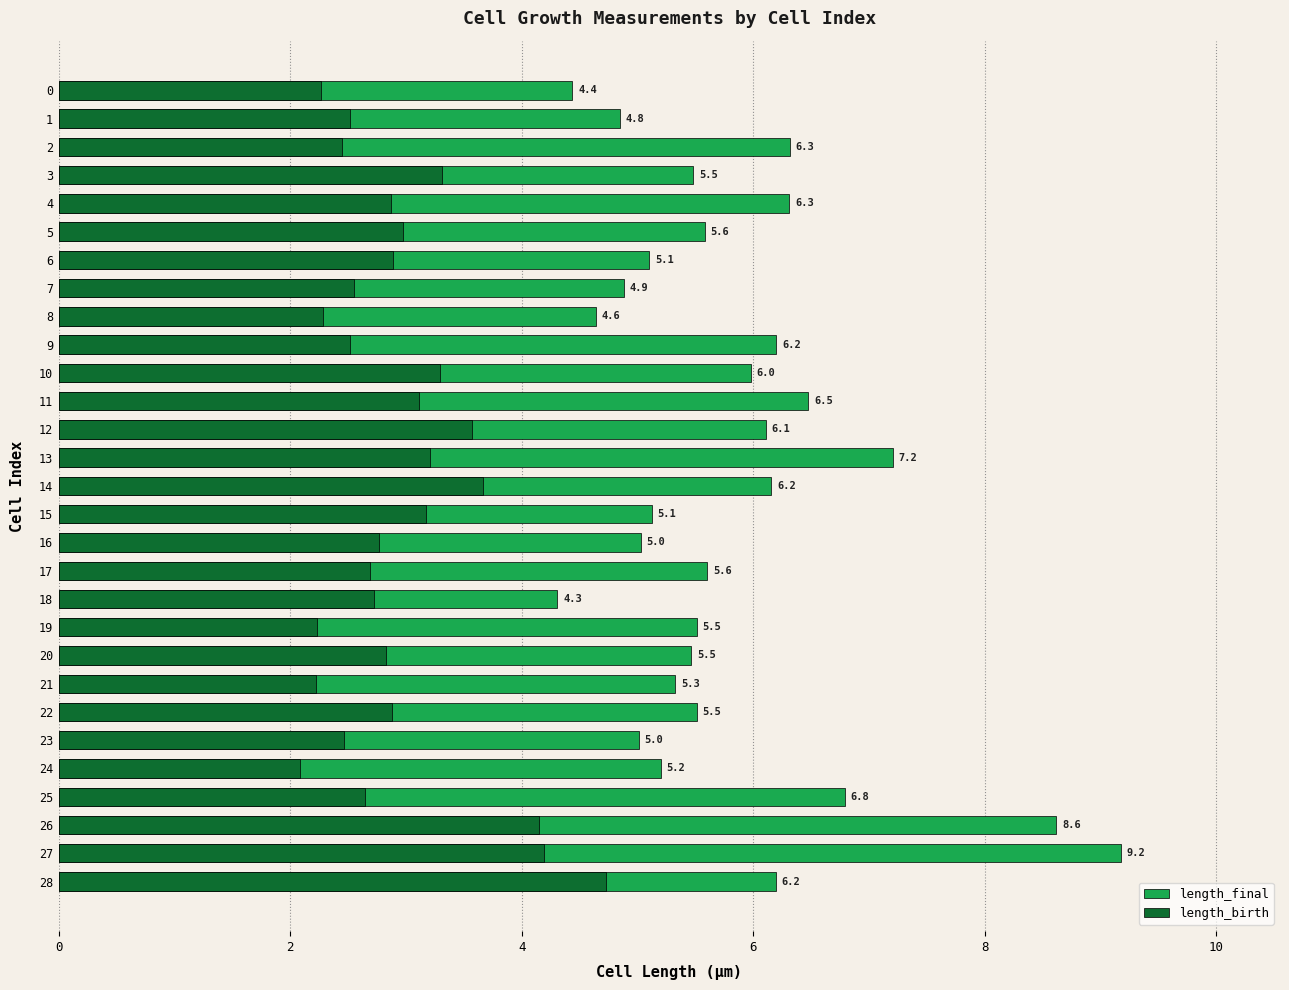

Which label corresponds to the largest value in the chart?

27